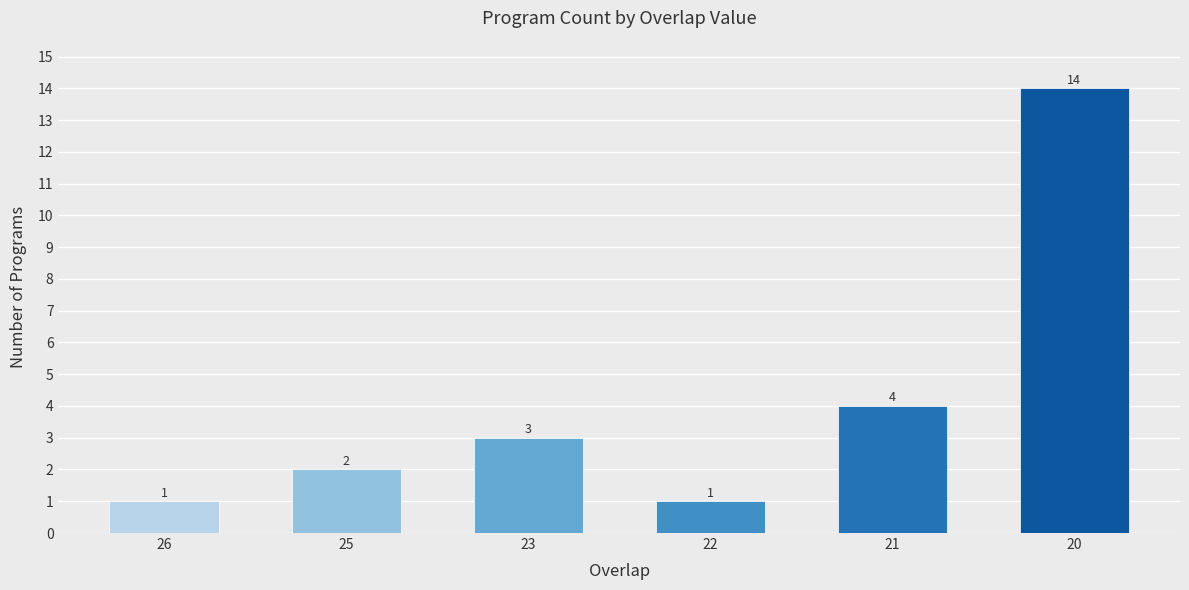

Between 21 and 22, which is larger?

21